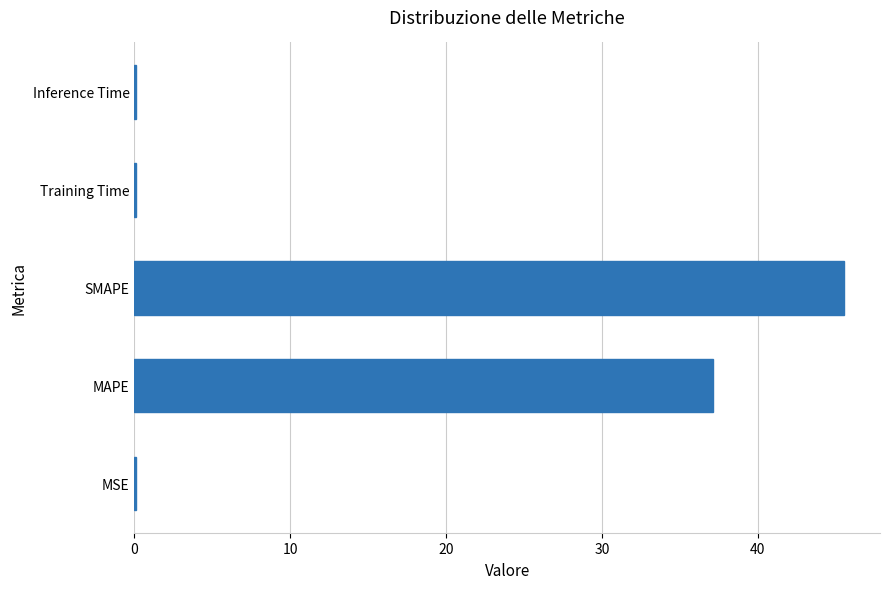

What is the sum of all values?

82.9